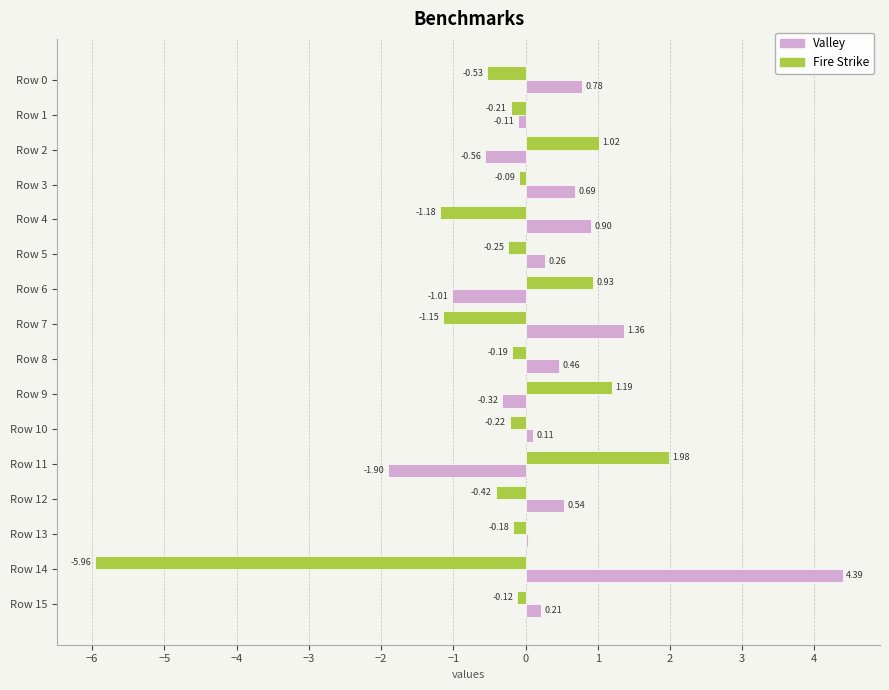

Which series has the largest range (max minus min)?

Fire Strike